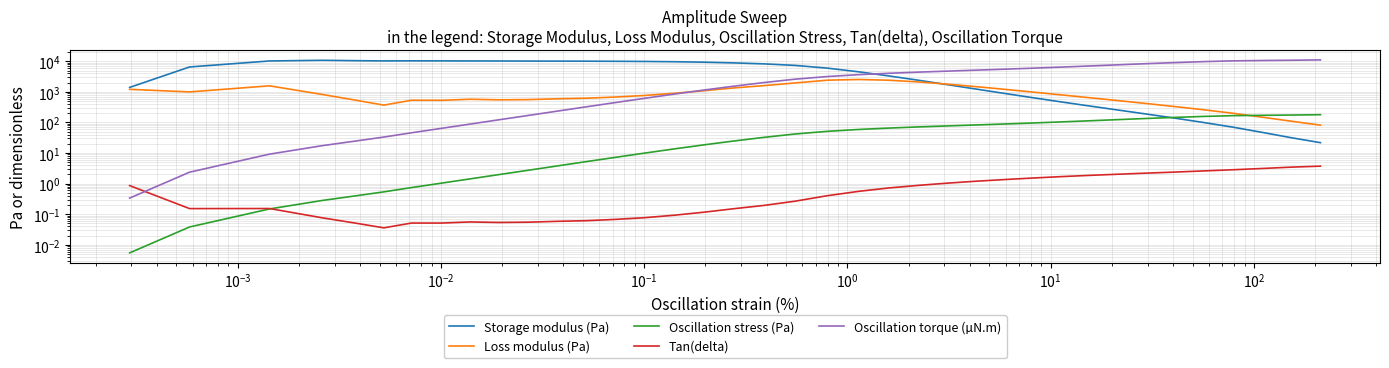

Where is the first local maximum for Tan(delta)?

$\mathdefault{10^{-3}}$